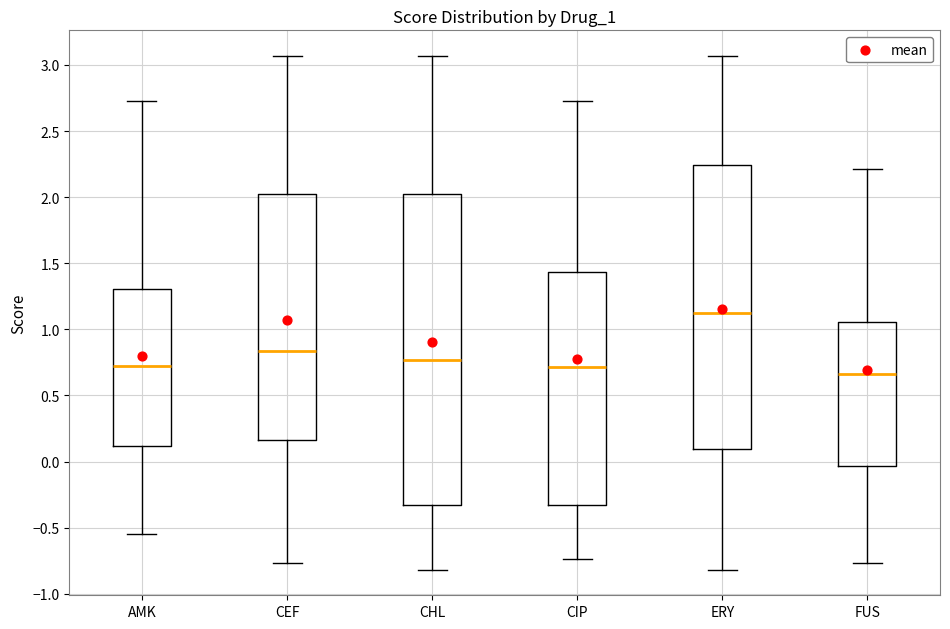

Reading left to right, transcribe this box plot: for each box, give where its median line is, the range the box spans, and where its two whiskers end, as read against the y-axis. The values are not printed on the chart, so give them approximately, as read against the axis.

AMK: median 0.70, box 0.10 to 1.30, whiskers -0.55 to 2.75
CEF: median 0.85, box 0.15 to 2.05, whiskers -0.75 to 3.05
CHL: median 0.75, box -0.35 to 2.05, whiskers -0.80 to 3.05
CIP: median 0.70, box -0.35 to 1.45, whiskers -0.75 to 2.75
ERY: median 1.10, box 0.10 to 2.25, whiskers -0.80 to 3.05
FUS: median 0.65, box -0.05 to 1.05, whiskers -0.75 to 2.20